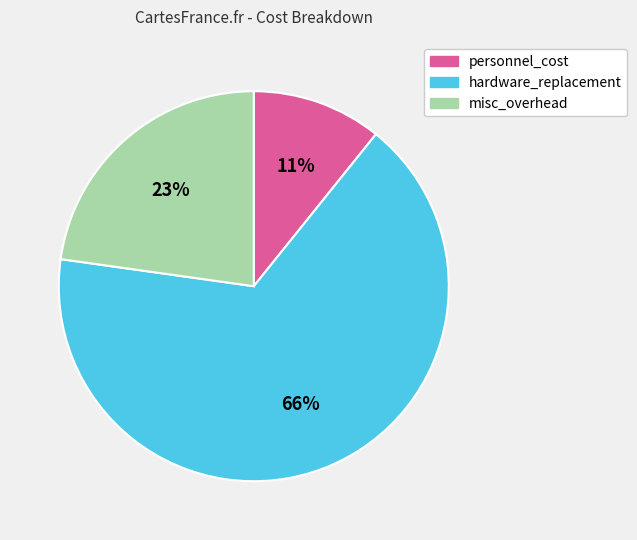

Count the number of slices in the pie.

3